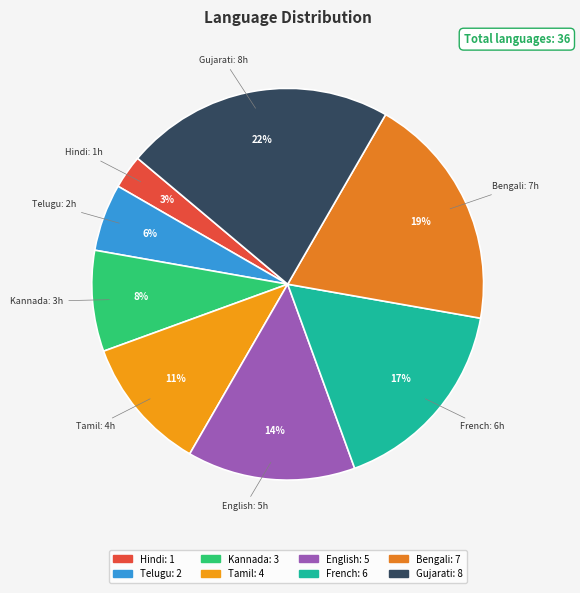

Count the number of slices in the pie.

8